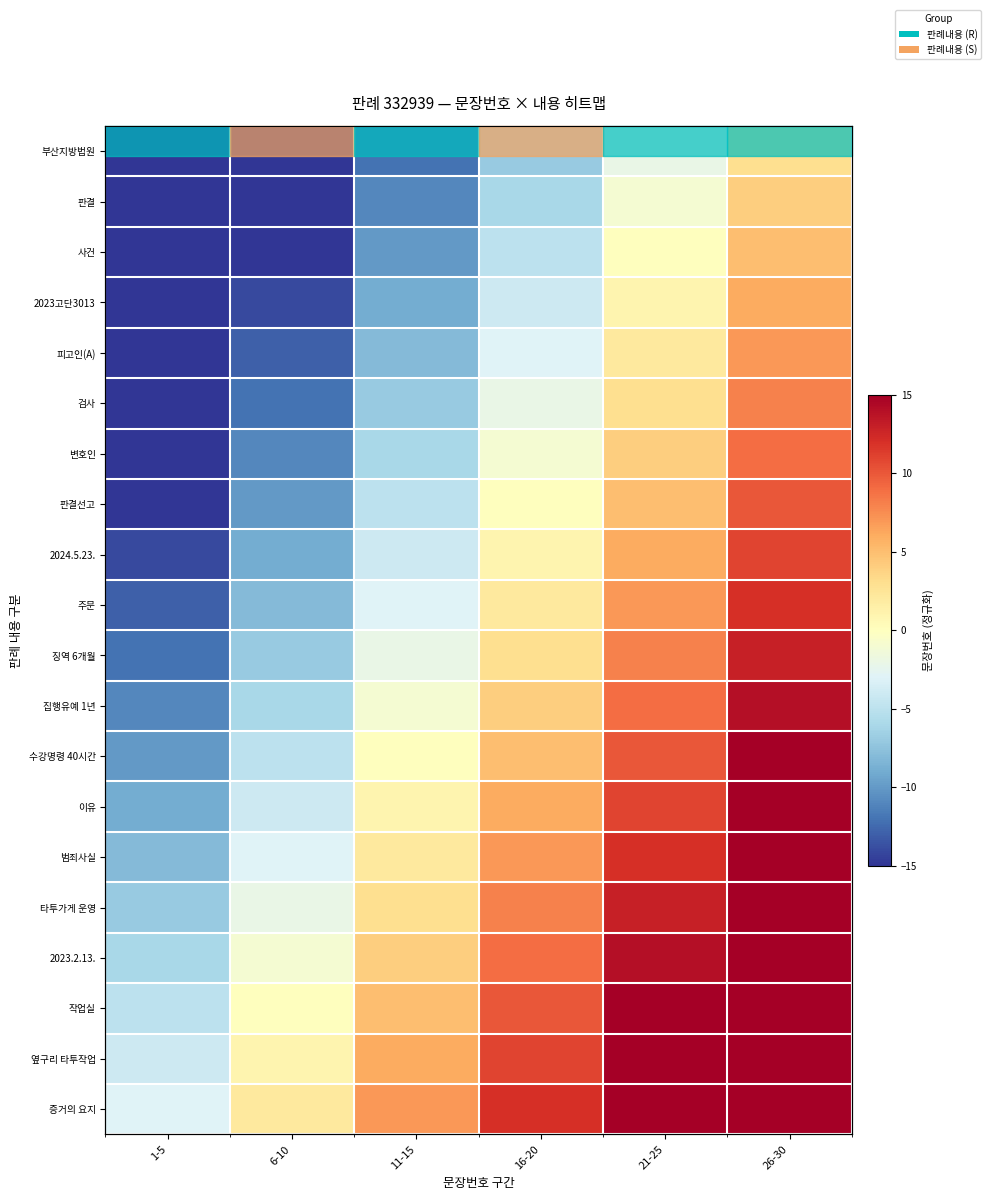

Which category has the highest value in the 판결선고 series?

26-30